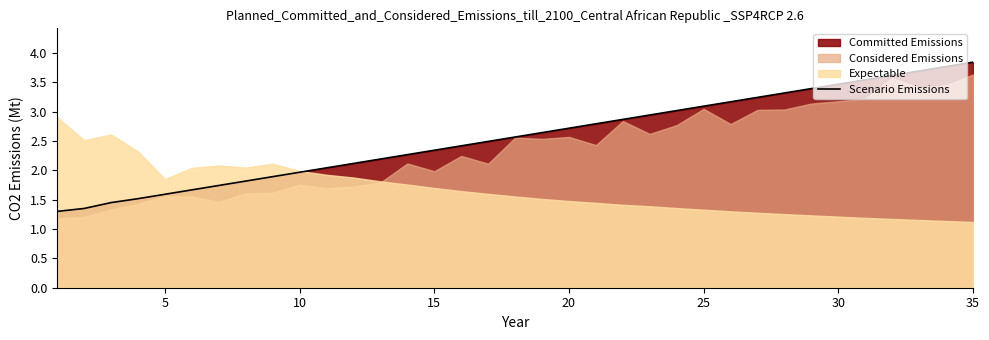

At which label does the data first exceed 2?

10